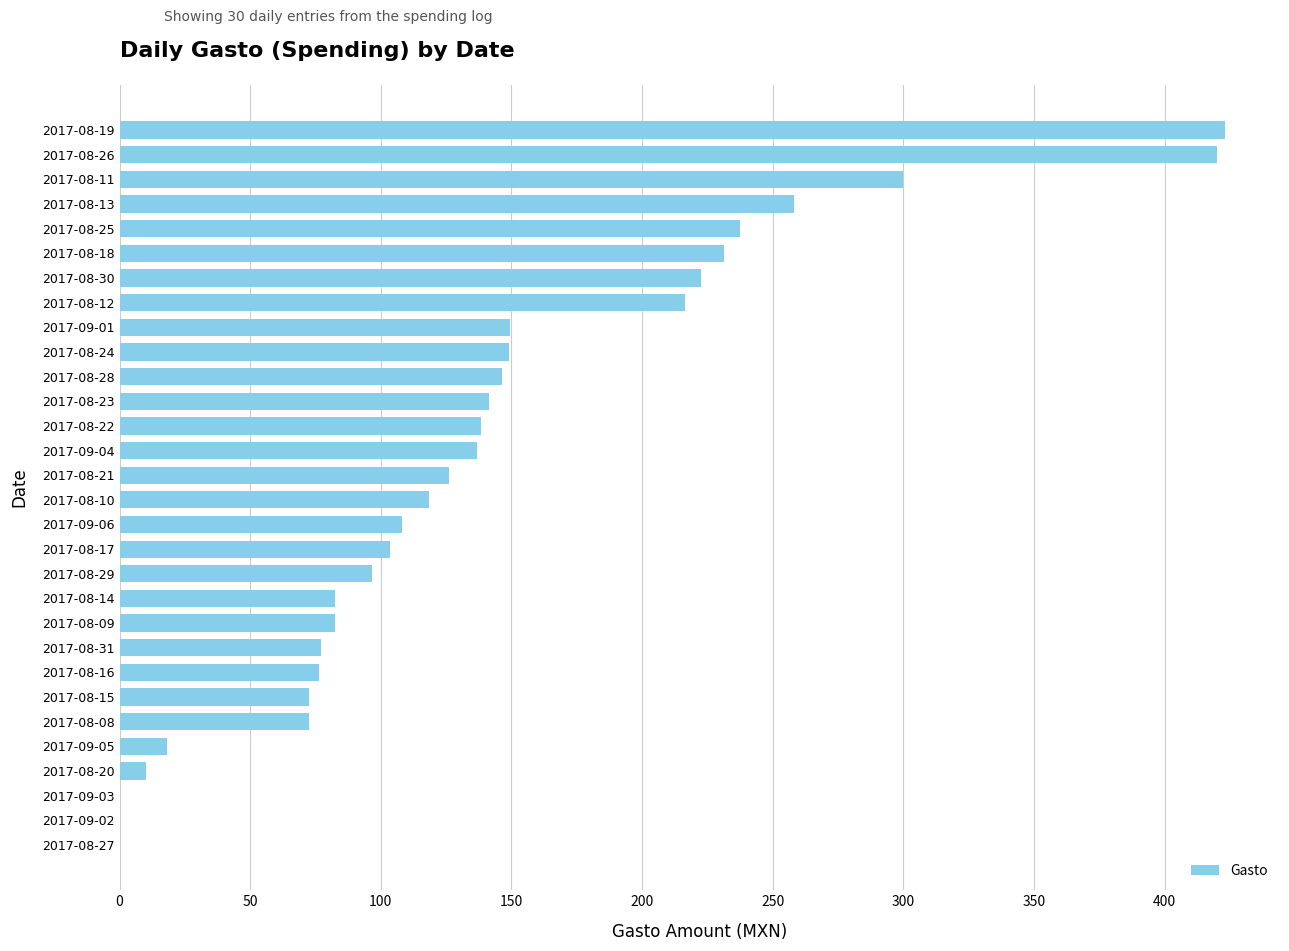

Is it true that the value at 2017-08-18 is 231.5?

True